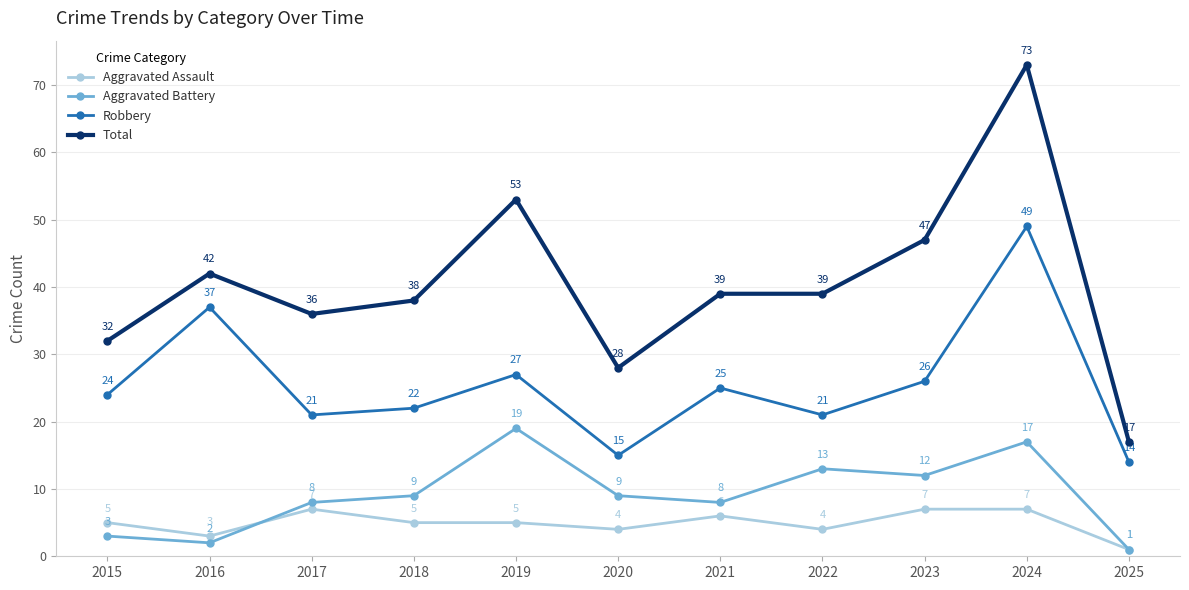

Which series has the largest range (max minus min)?

Total